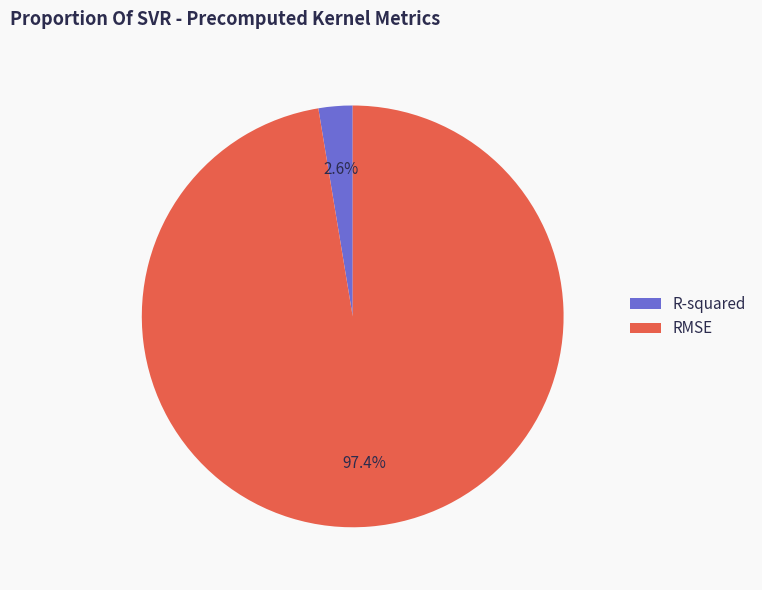

Is there a majority slice in this chart?

Yes